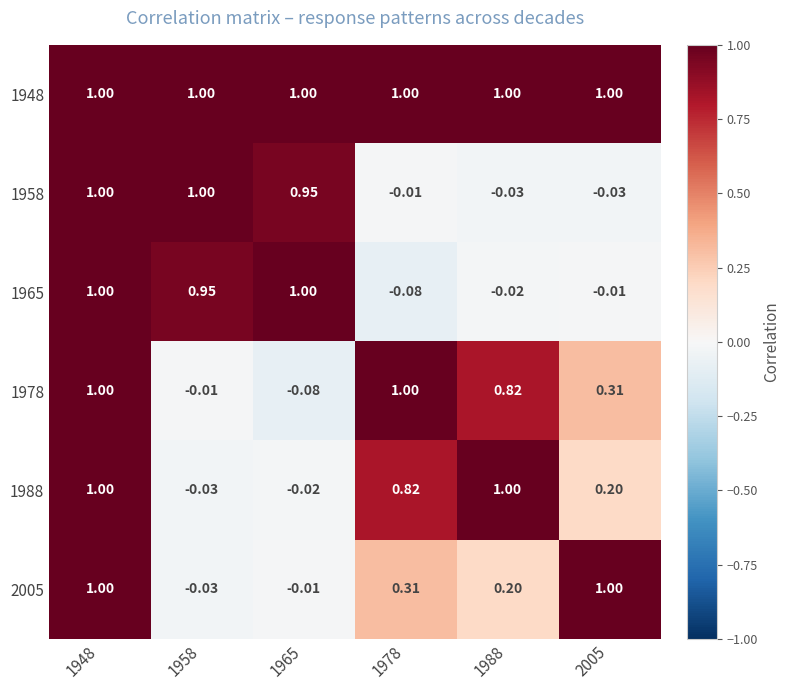

Is the value of 1948 at 1958 greater than the value of 2005 at 1988?

Yes